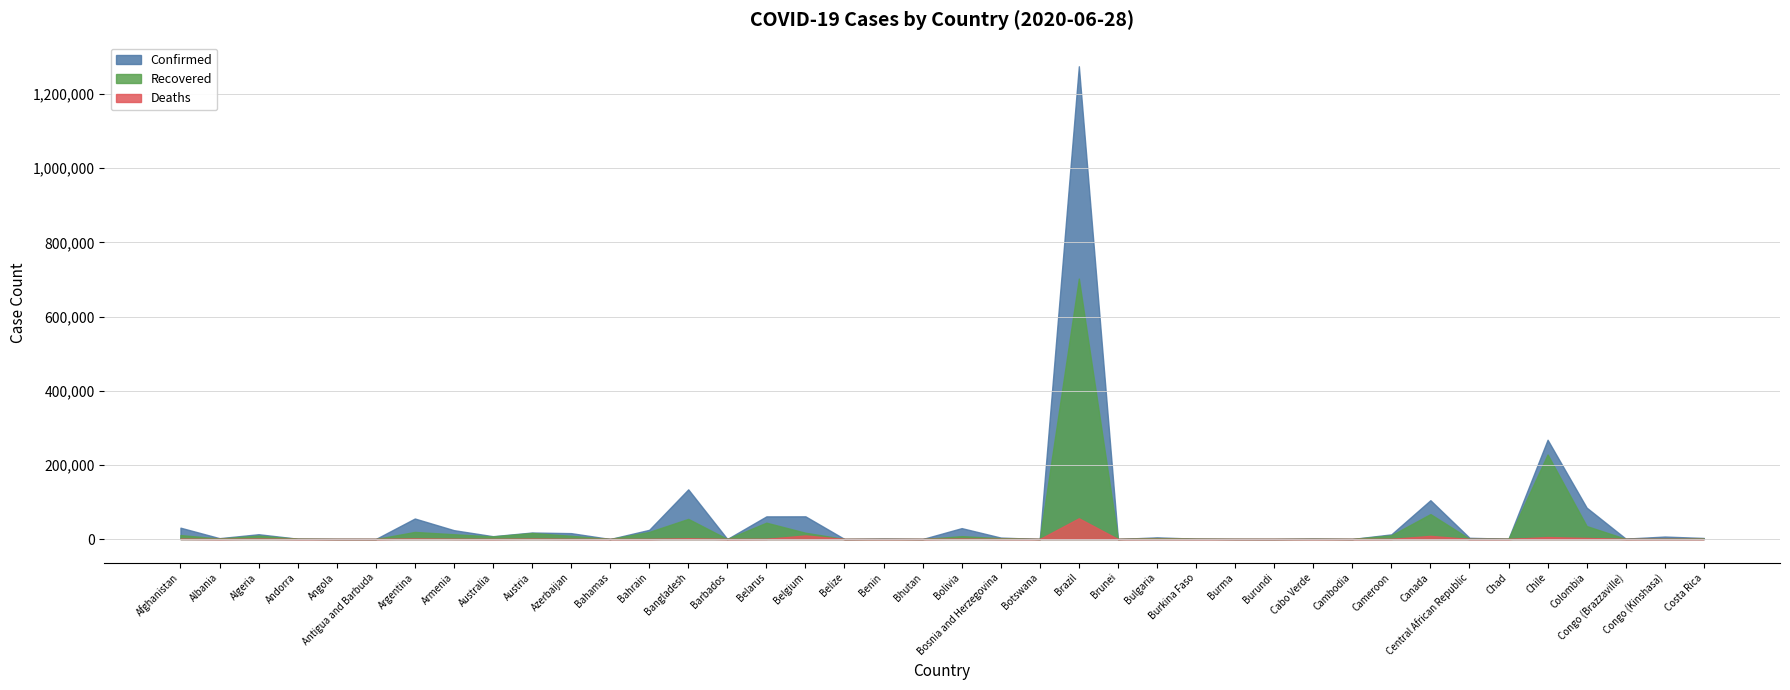

Which has a higher value, Burundi or Burkina Faso?

Burkina Faso